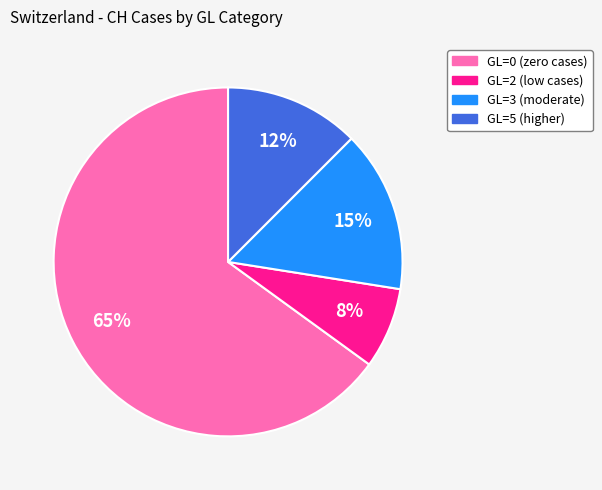

Is there a majority slice in this chart?

Yes